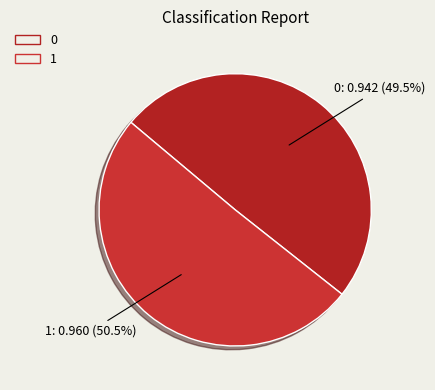

Rank the categories by value from highest to lowest.

1, 0